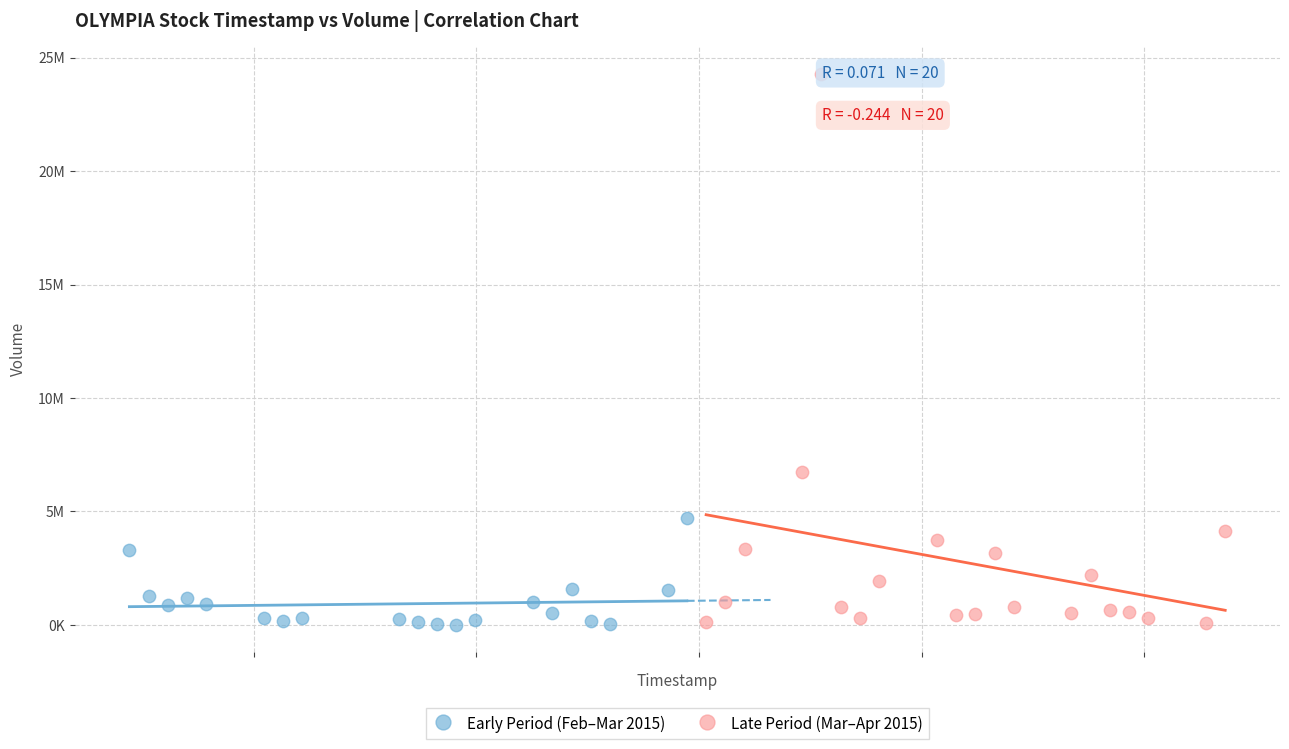

What are all the series names shown in the legend?

Early Period (Feb–Mar 2015), Late Period (Mar–Apr 2015)